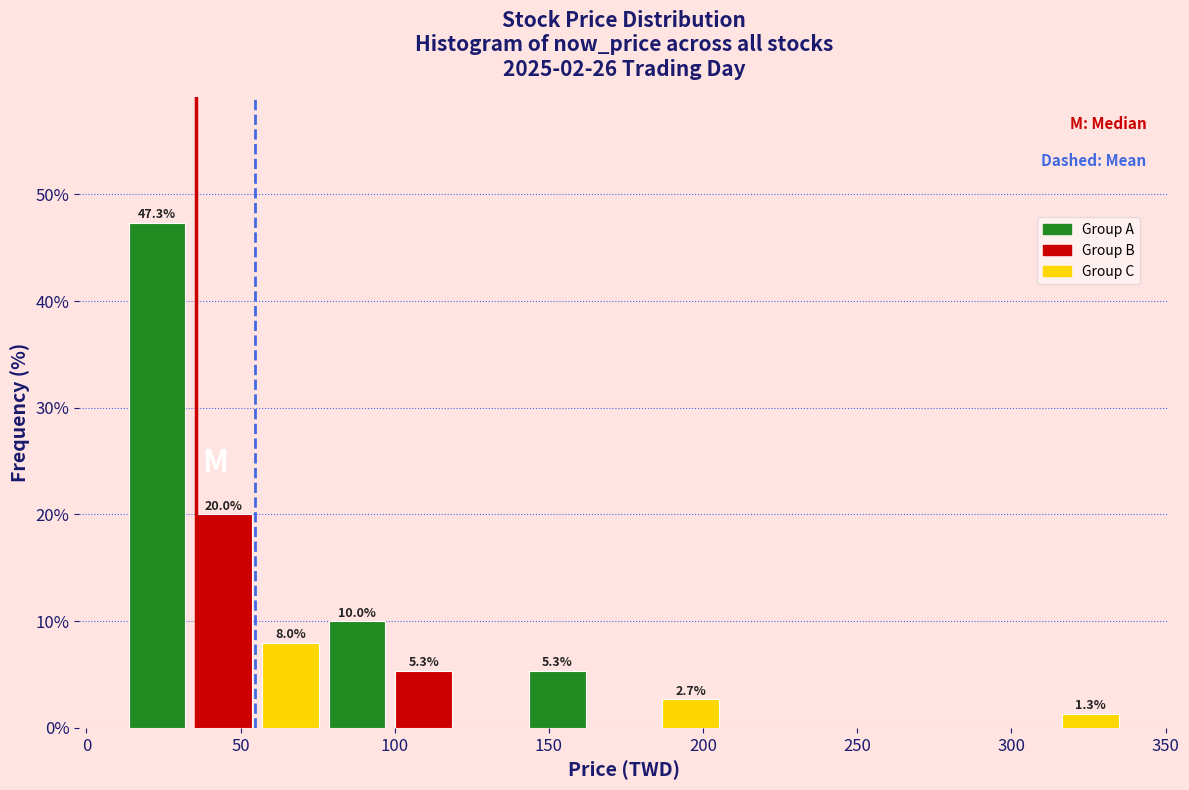

Which range on the x-axis has the tallest bar?

10 to 35